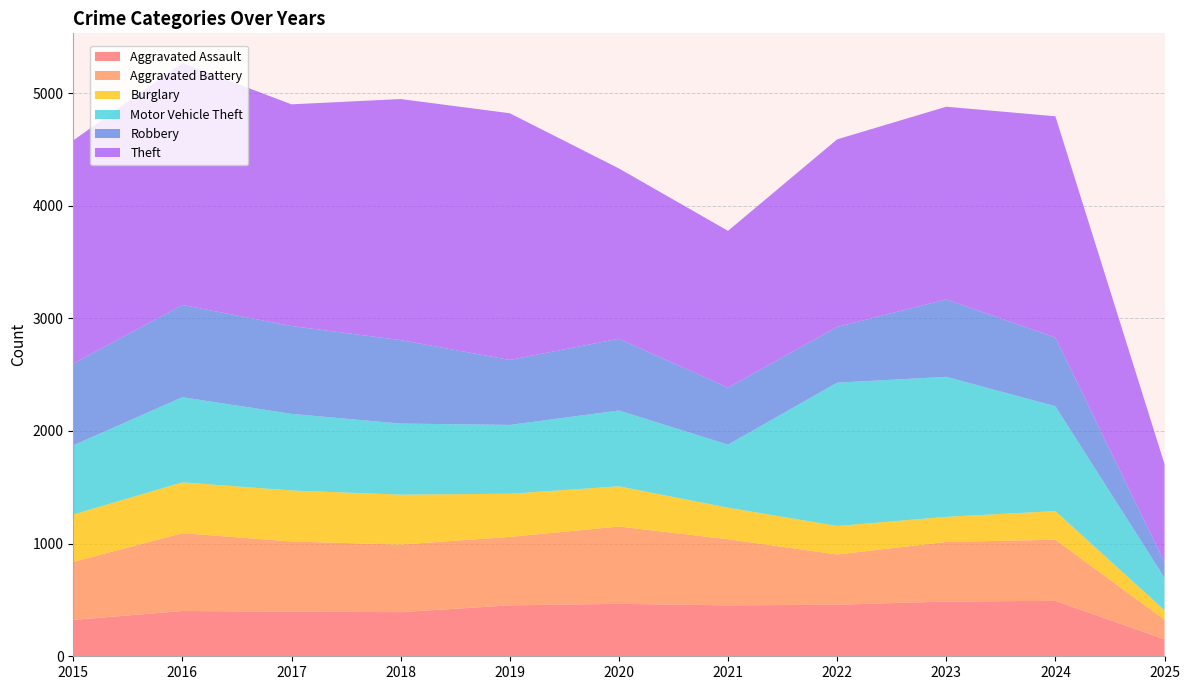

Reading left to right, transcribe all the data shown in this chart.

Aggravated Assault: 2015=323	2016=402	2017=396	2018=392	2019=452	2020=466	2021=452	2022=458	2023=486	2024=492	2025=151
Aggravated Battery: 2015=515	2016=691	2017=623	2018=600	2019=608	2020=686	2021=587	2022=446	2023=529	2024=543	2025=173
Burglary: 2015=421	2016=451	2017=453	2018=443	2019=383	2020=357	2021=280	2022=253	2023=223	2024=254	2025=85
Motor Vehicle Theft: 2015=614	2016=756	2017=680	2018=631	2019=611	2020=673	2021=560	2022=1272	2023=1243	2024=931	2025=288
Robbery: 2015=726	2016=819	2017=780	2018=741	2019=577	2020=637	2021=506	2022=495	2023=687	2024=610	2025=139
Theft: 2015=1981	2016=2148	2017=1968	2018=2140	2019=2190	2020=1512	2021=1392	2022=1665	2023=1711	2024=1964	2025=871